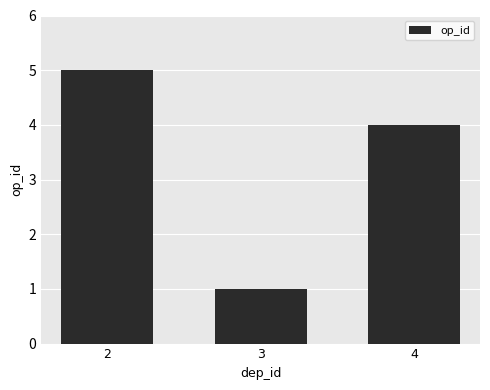

At which label does the data first exceed 4?

2